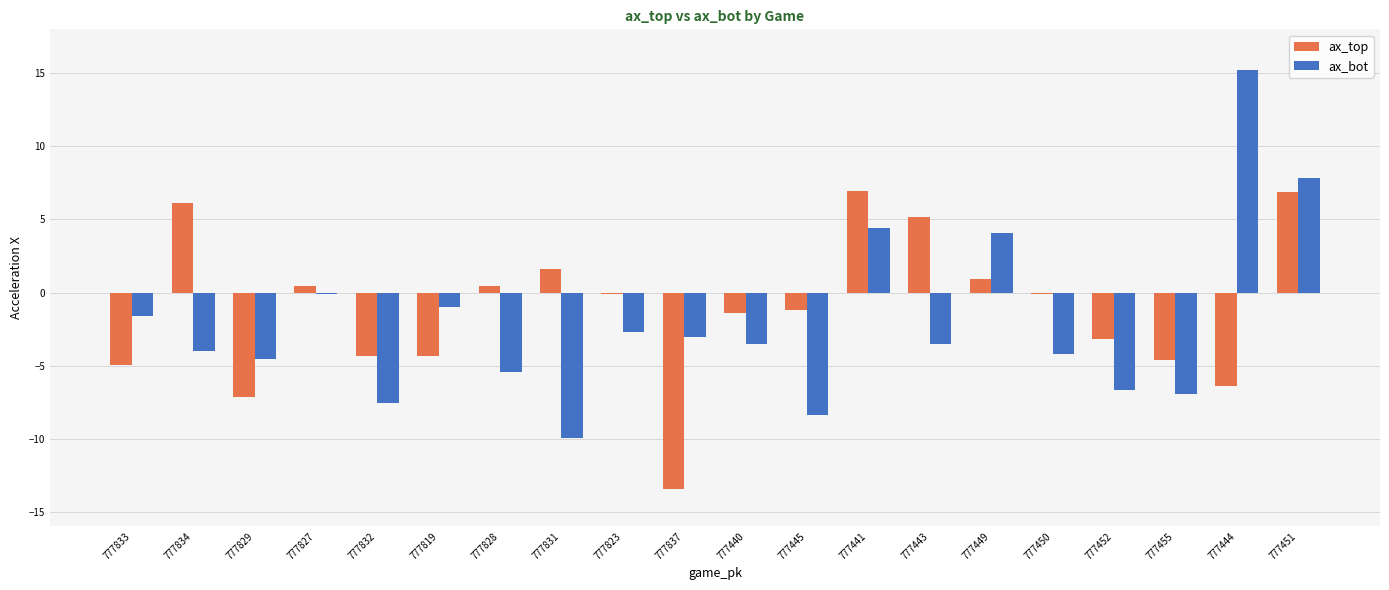

The value of ax_bot at 777443 is -3.5. True or false?

True